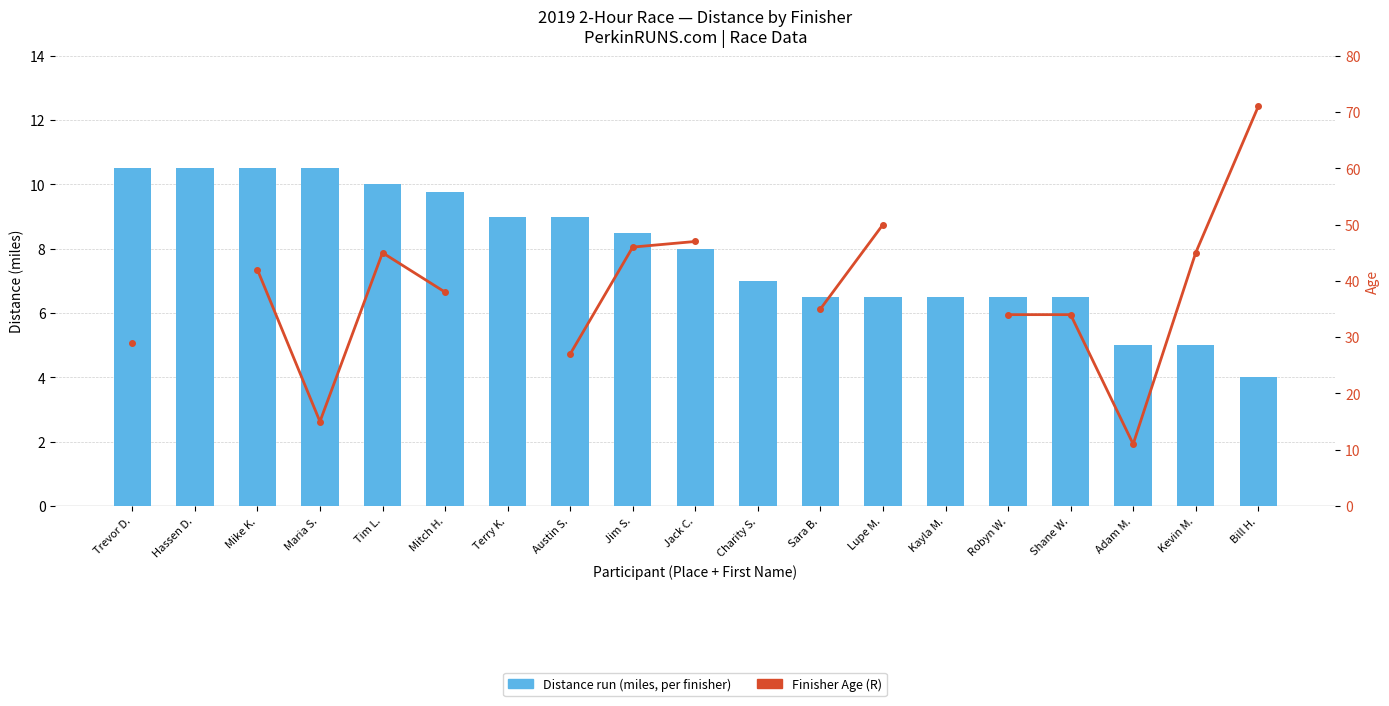

Does the chart contain any negative values?

No